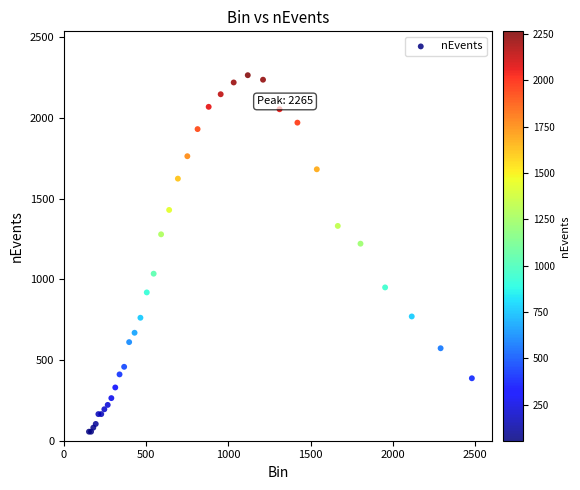

What Y value in the scatter plot is closest to 1160?

1221